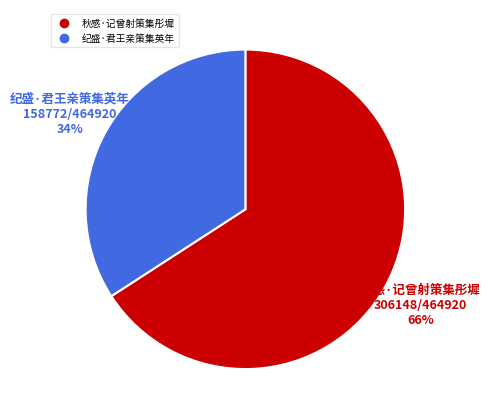

Rank the categories by value from lowest to highest.

纪盛·君王亲策集英年, 秋感·记曾射策集彤墀